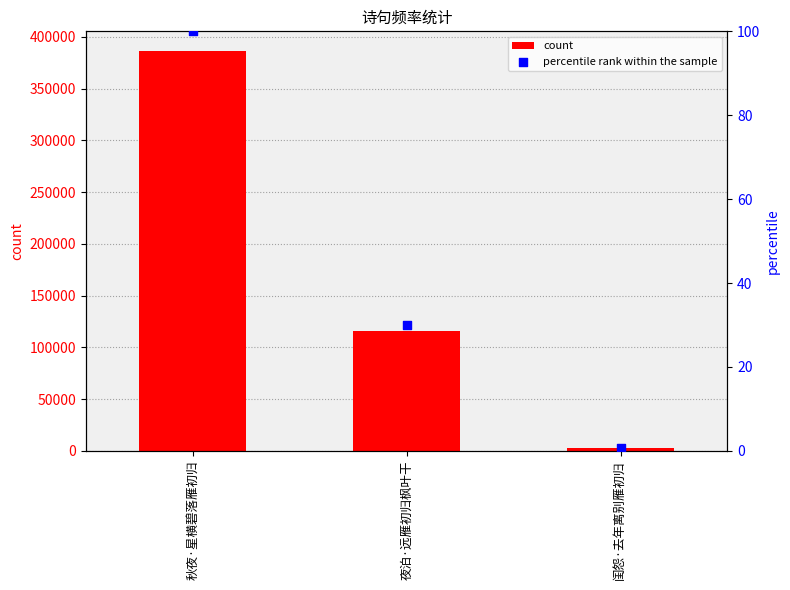

At how many categories does at least one series exceed 70938?

2